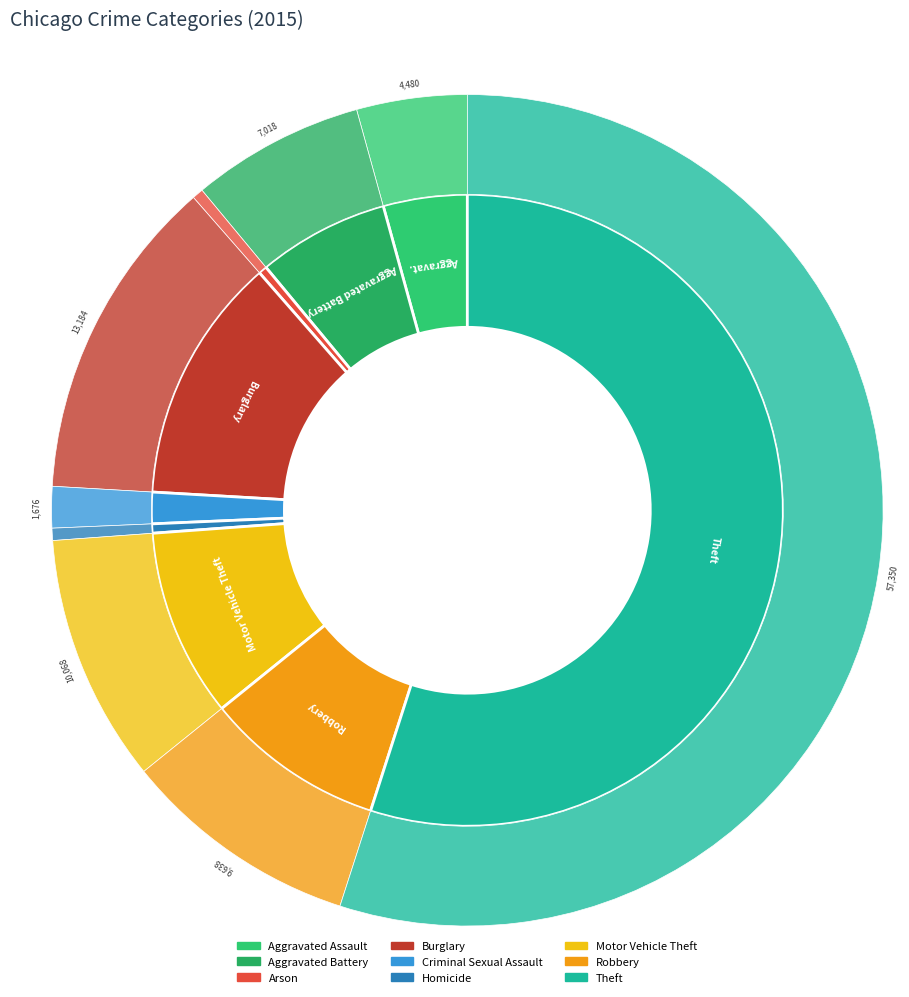

The Homicide slice represents 1% of the pie. True or false?

False